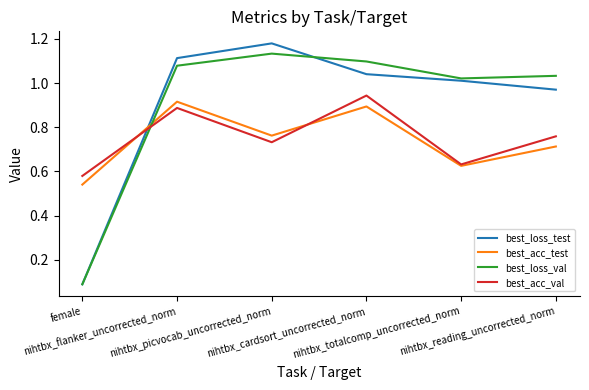

What position from the right is nihtbx_picvocab_uncorrected_norm?

4